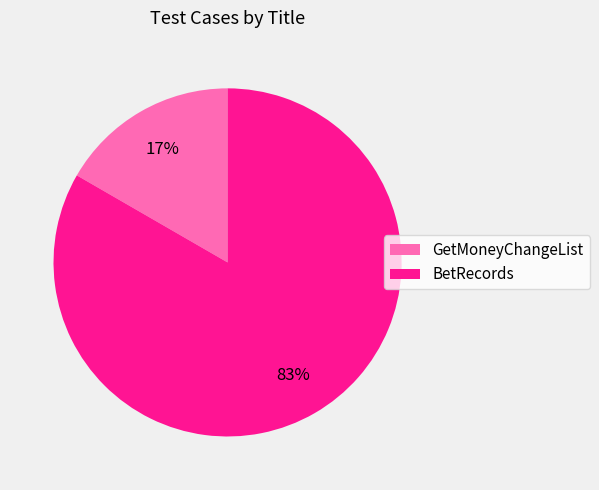

Which has a higher value, GetMoneyChangeList or BetRecords?

BetRecords